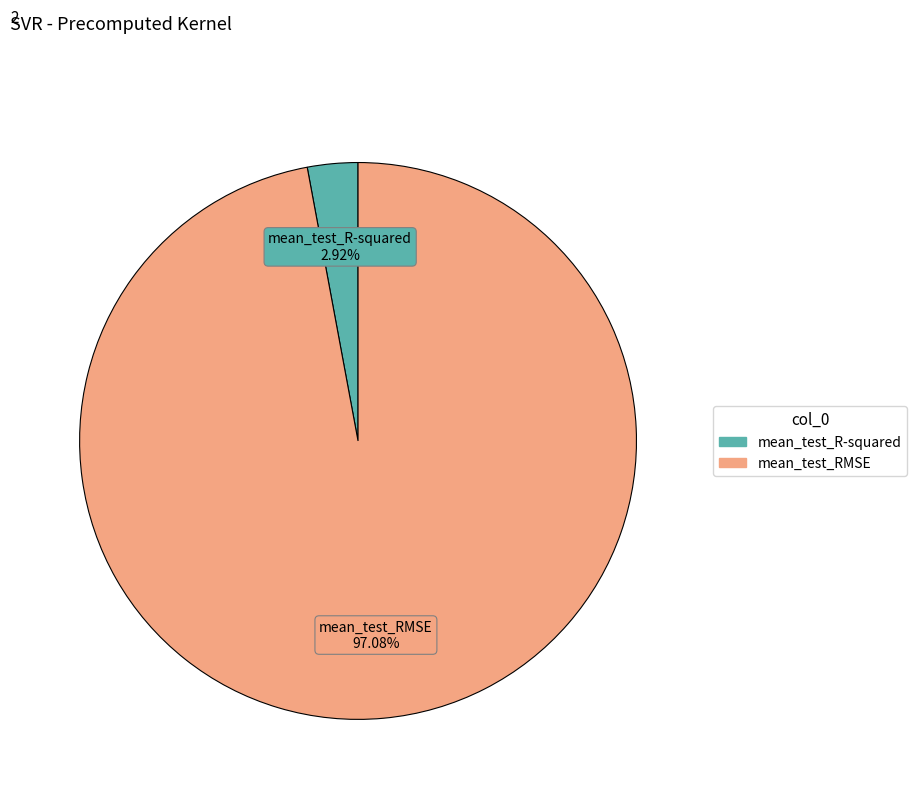

Count the number of slices in the pie.

2